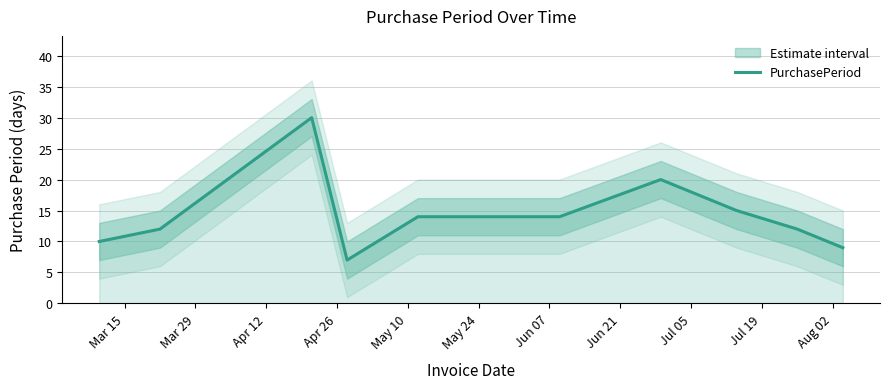

Between Jul 19 and Mar 15, which is larger?

Jul 19